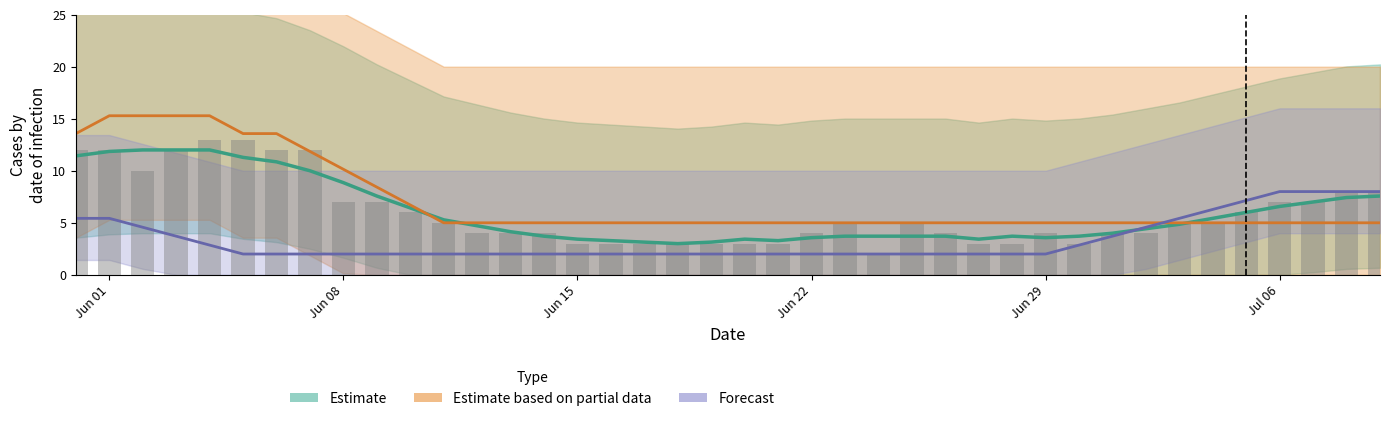

The CH (Estimate) series shows 3.4 at Jun 15. True or false?

True